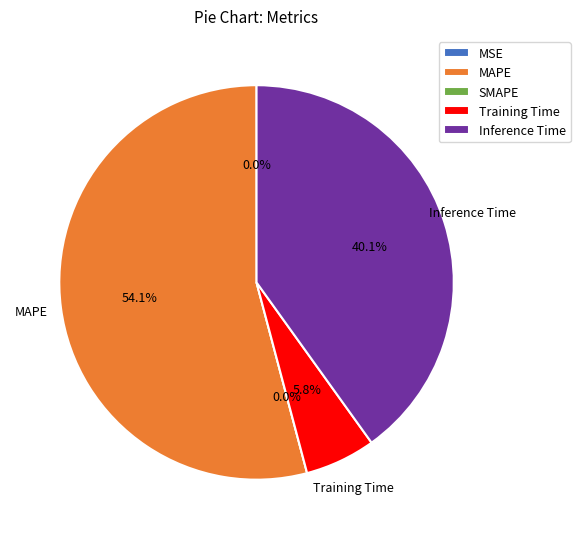

Do MAPE and Training Time together represent more than half of the pie?

Yes